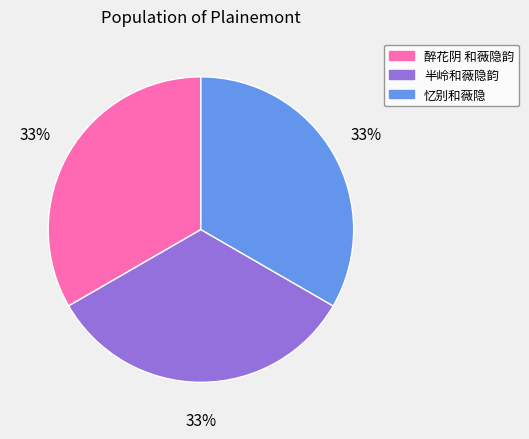

To the nearest percent, what percentage of the pie is 醉花阴 和薇隐韵?

33%